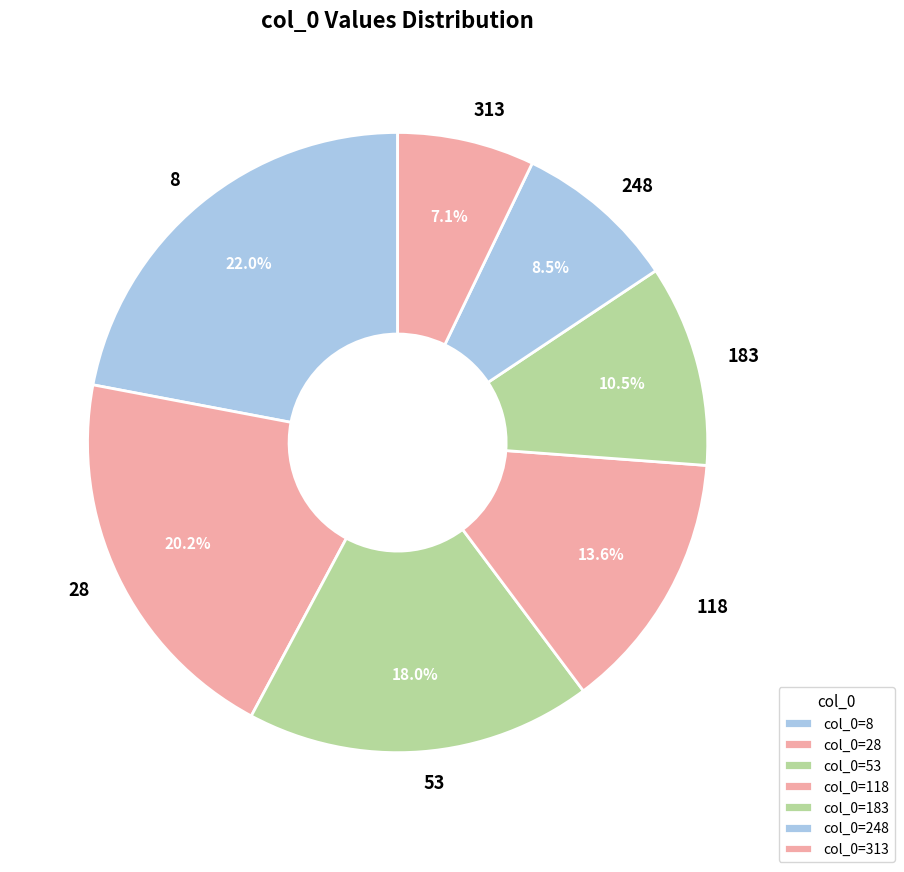

What portion of the pie excludes 183?

89.5%